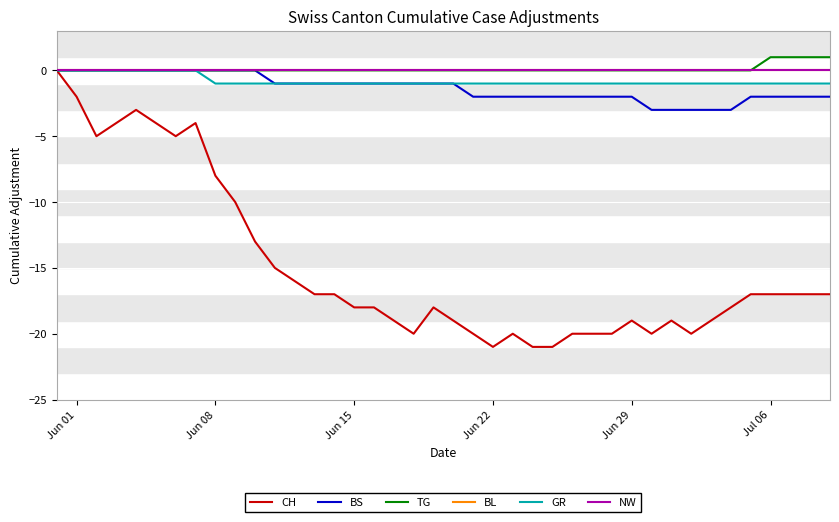

Where is NW nearest to the value 0?

Jun 01